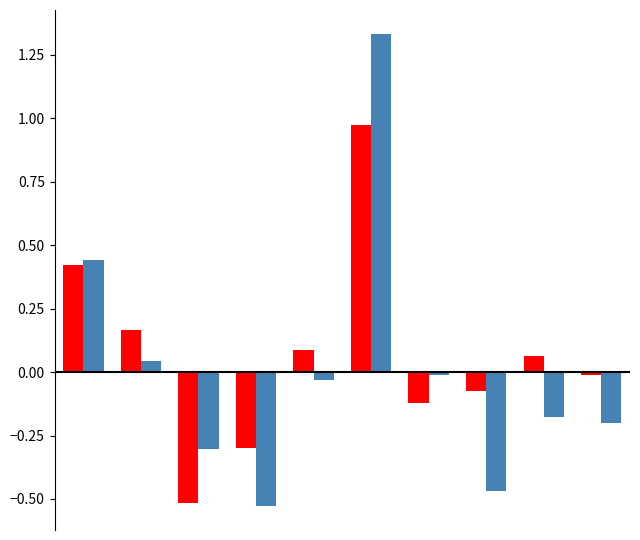

Does the chart contain any negative values?

Yes